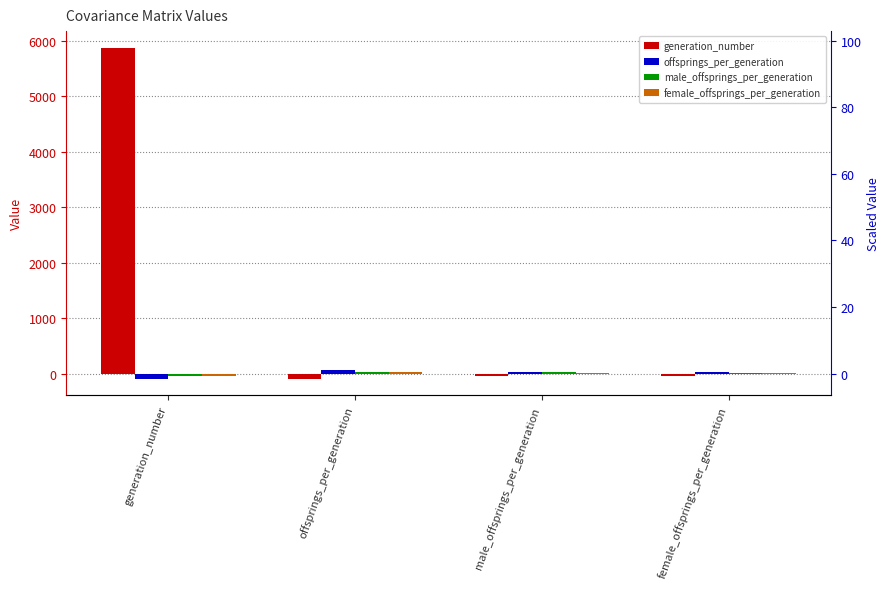

What is the label of the 1st bar from the right?

female_offsprings_per_generation